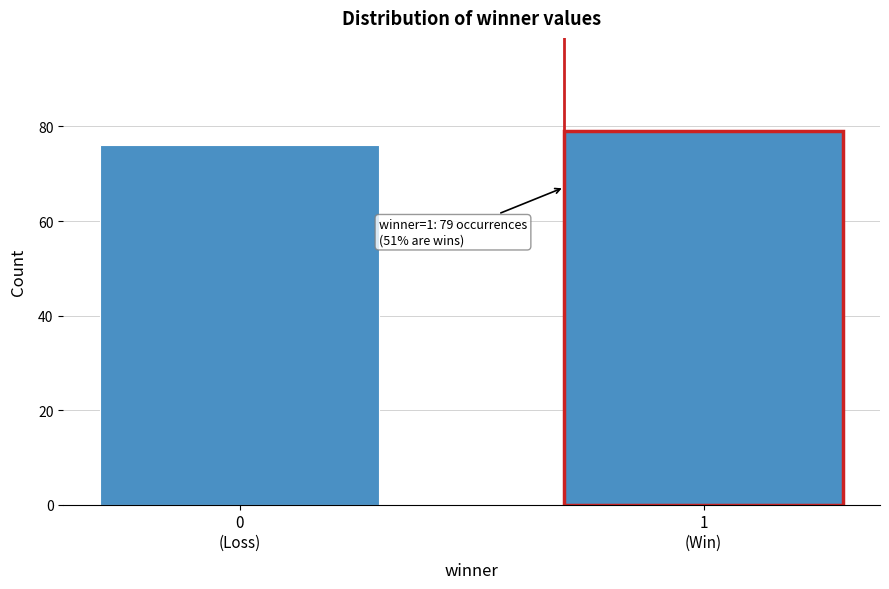

Reading right to left, transcribe all the data shown in this chart.

79	76